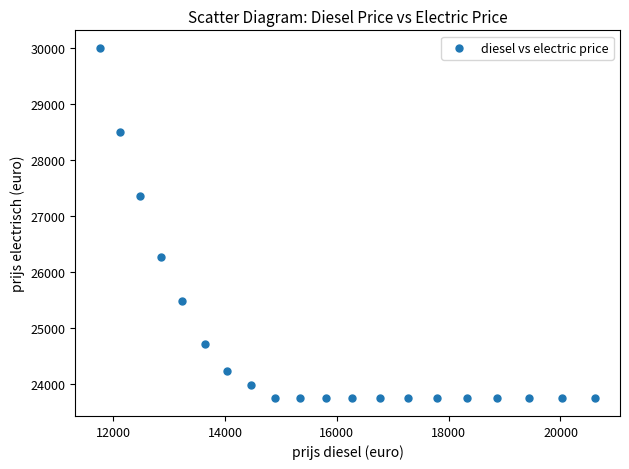

What is the range of Y values (max minus min)?

6262.9